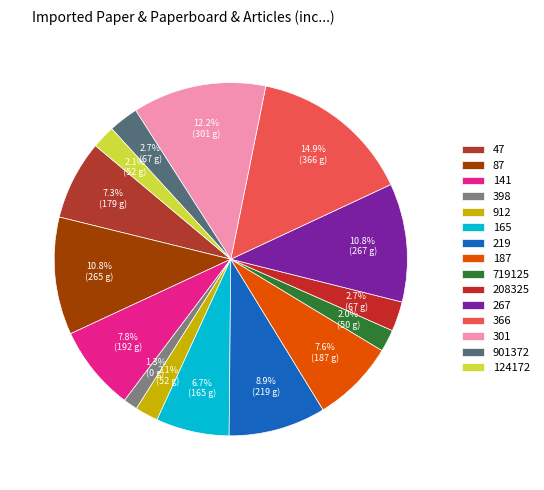

The 719125 slice represents 16% of the pie. True or false?

False